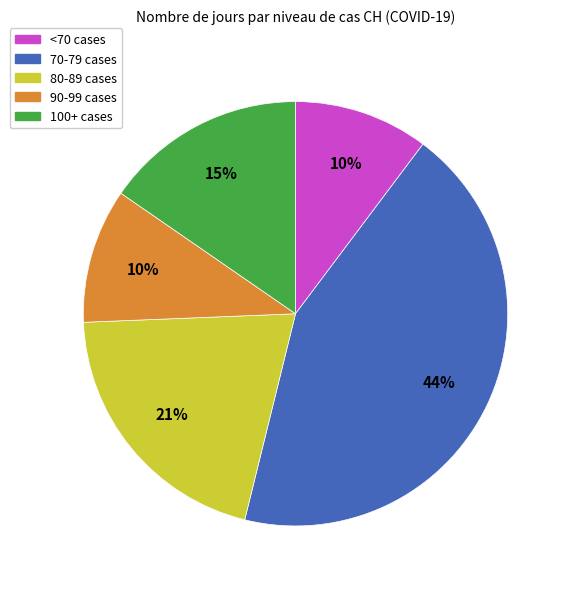

To the nearest percent, what is the average slice percentage?

20%